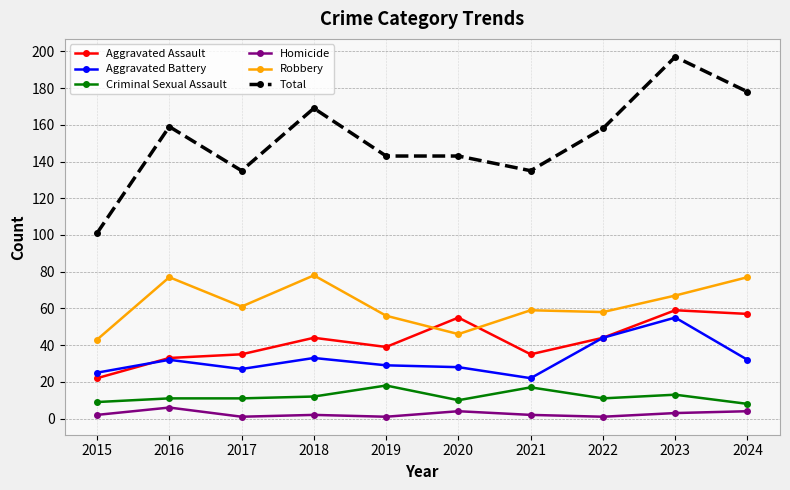

At how many categories does at least one series exceed 28?

10